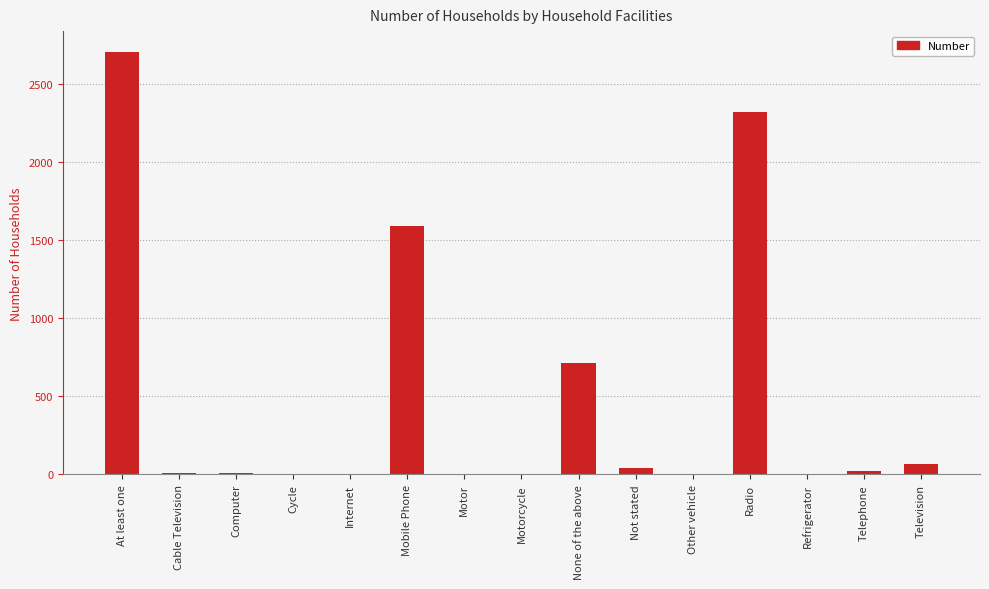

How many series are shown in this chart?

1